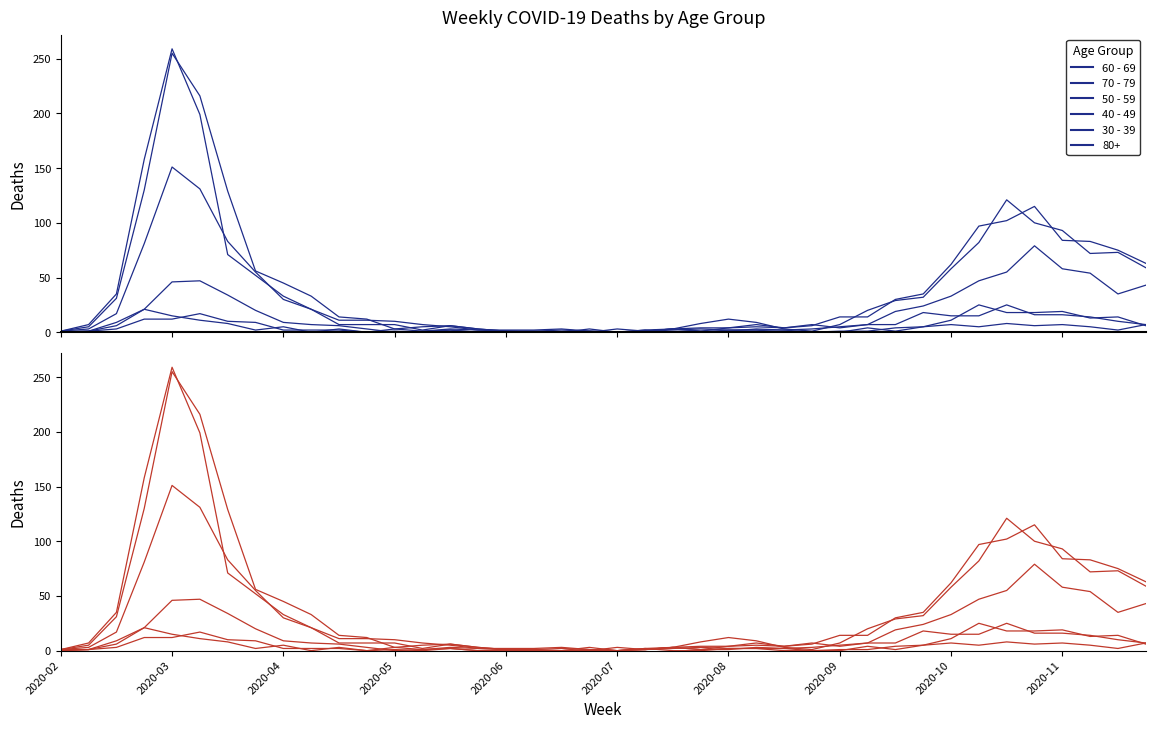

How many values in the 40 - 49 series exceed 6?

19